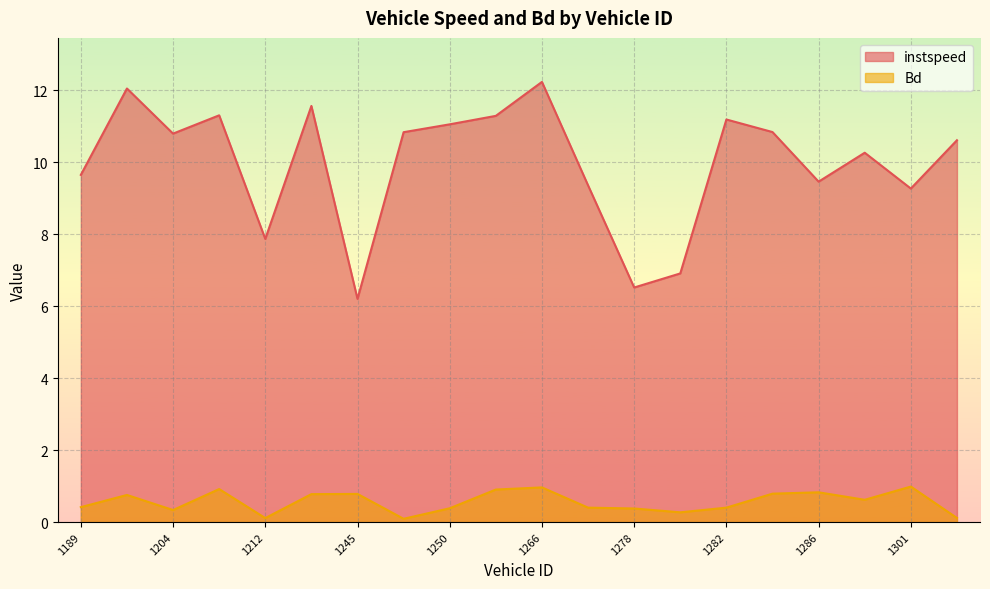

True or false: instspeed has more than 1 points higher than both neighbors.

True